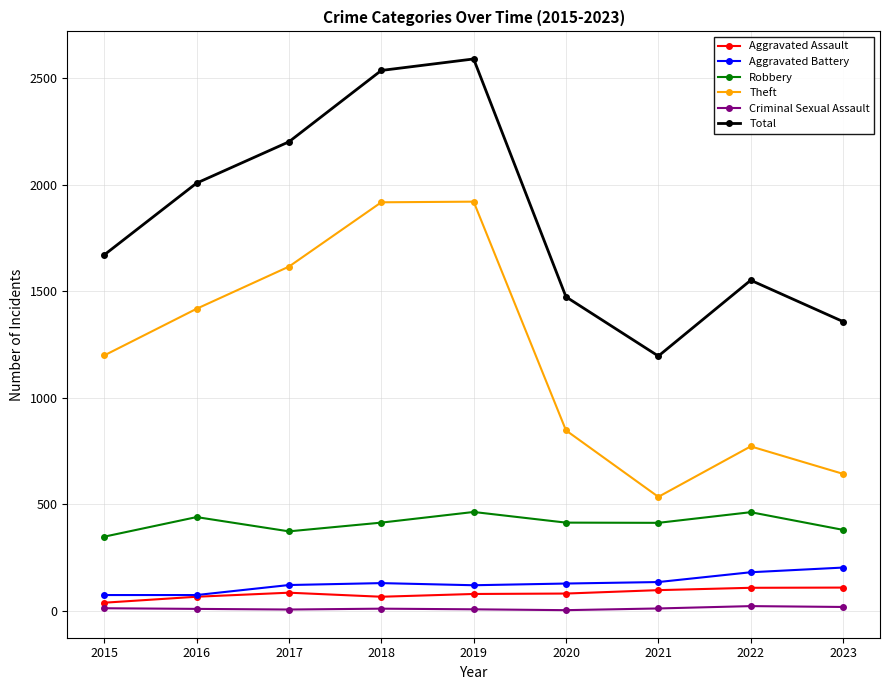

What is the value of the Total point at the 1st from the left?

1670